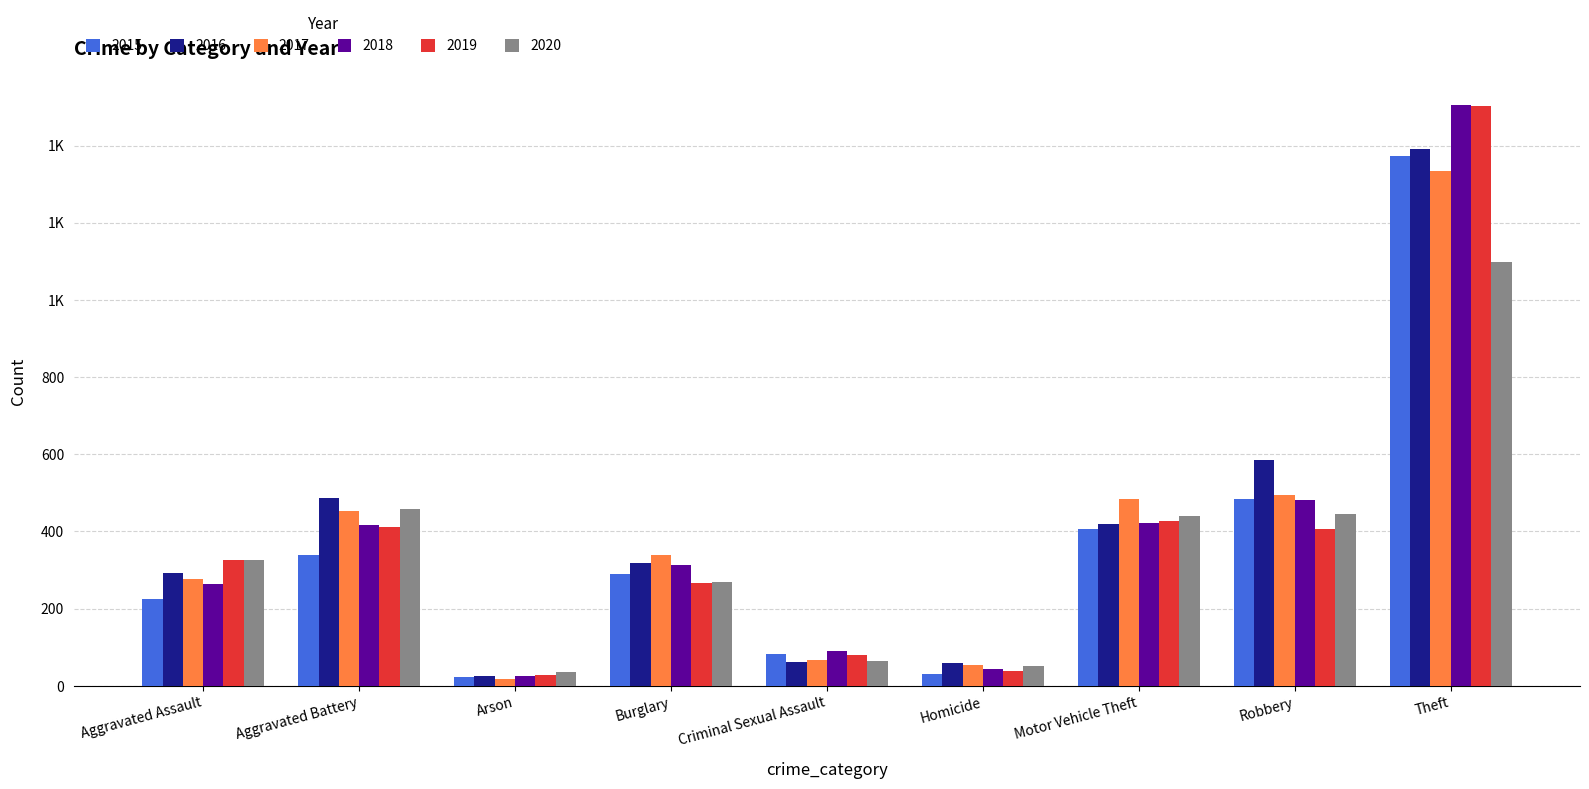

What is the label of the 2nd bar from the left?

Aggravated Battery